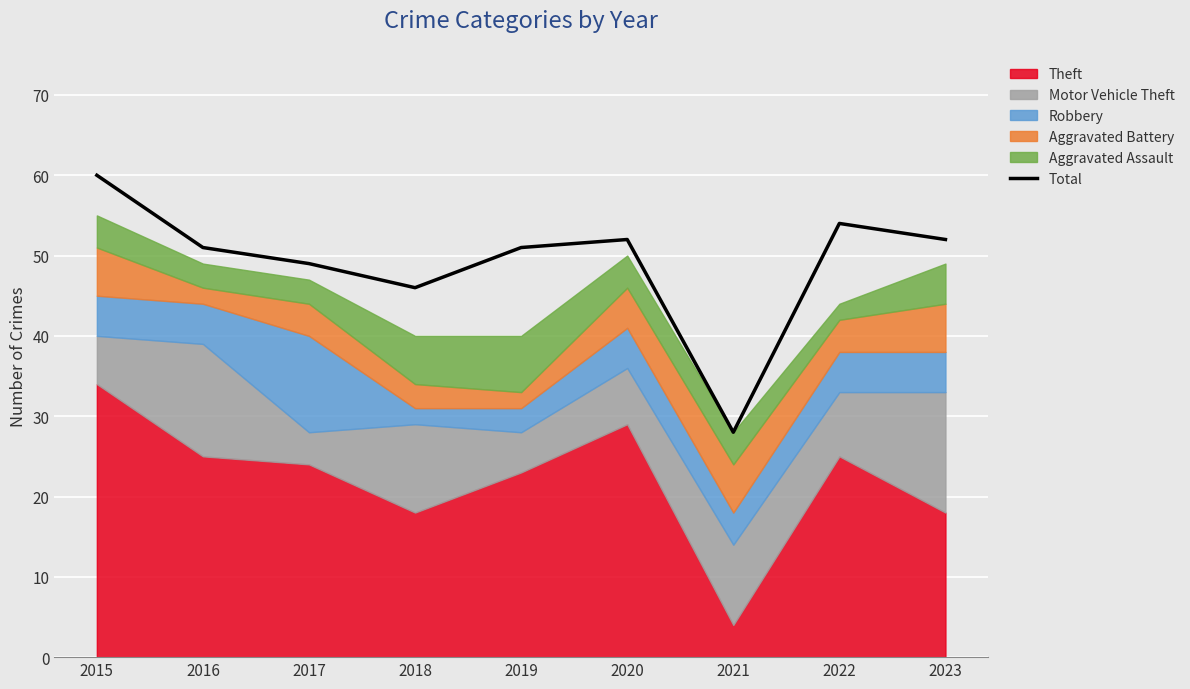

What is the value of the 5th point from the left?

51